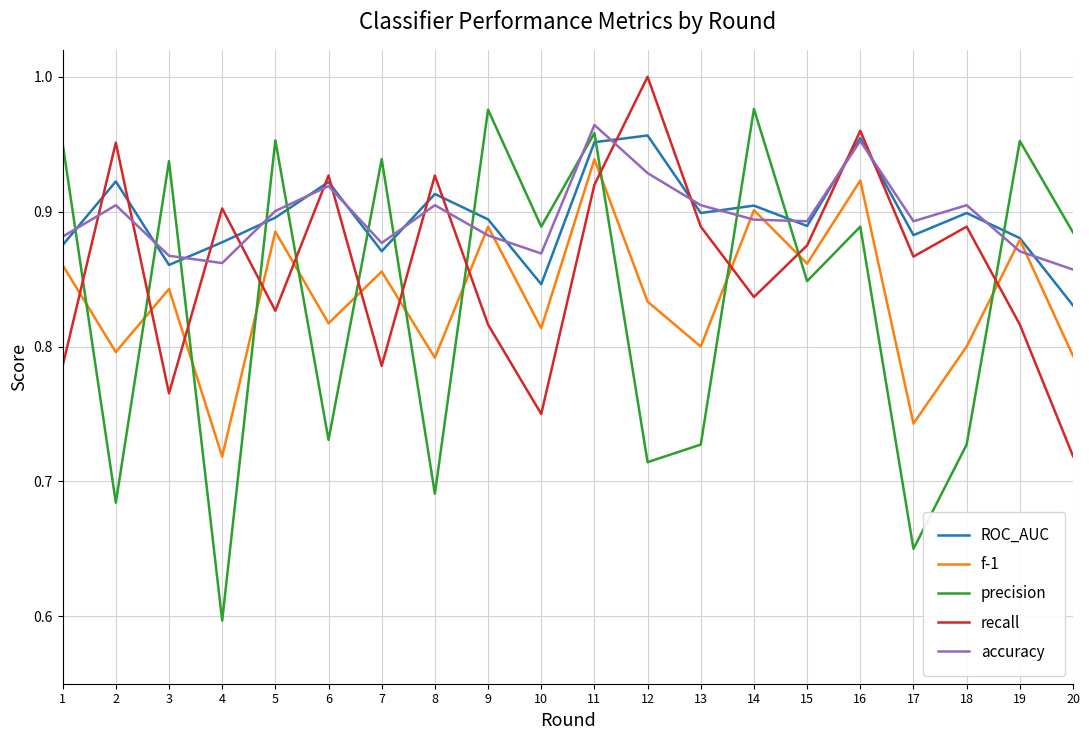

What is the difference between the maximum and minimum values in the accuracy series?

0.1